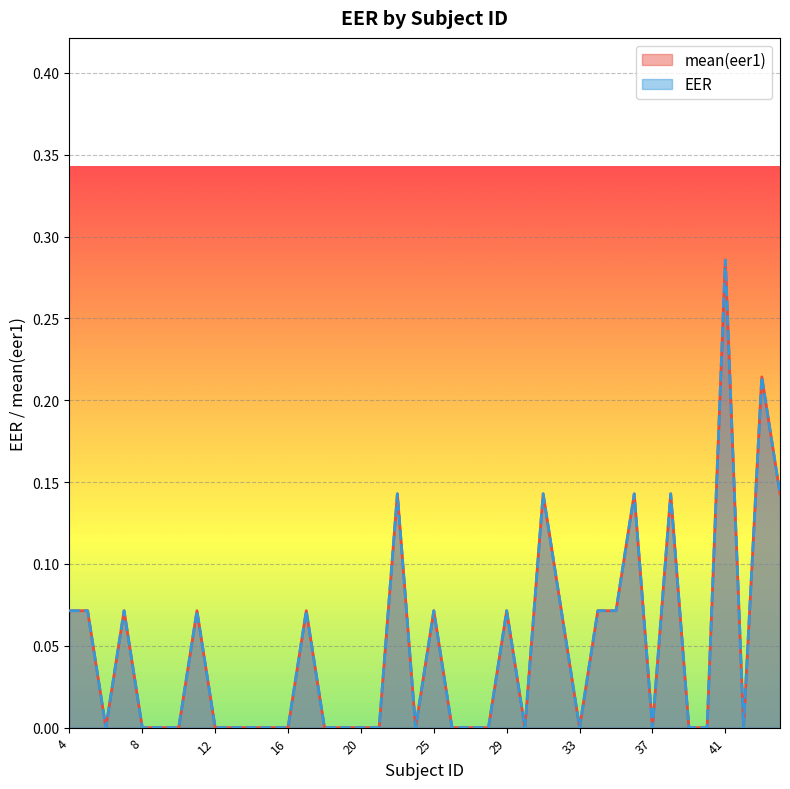

True or false: EER and mean(eer1) intersect in this chart.

False